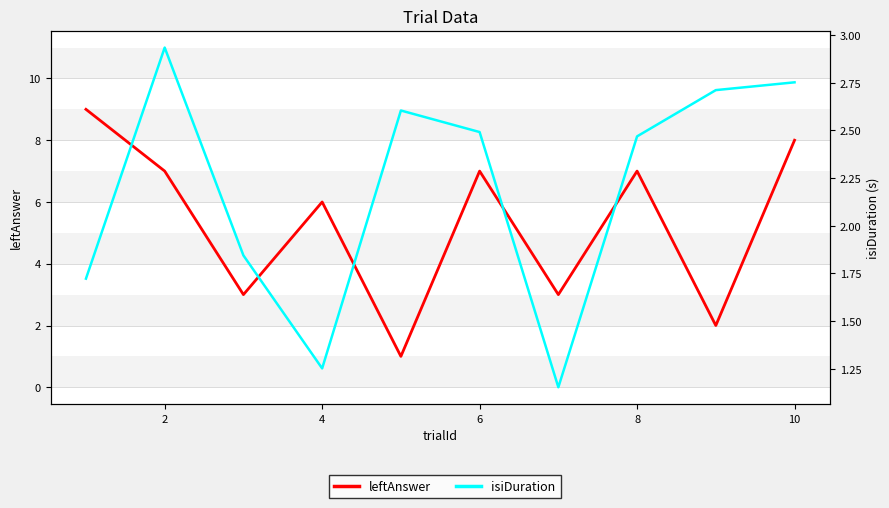

In isiDuration, how many points are lower than both neighbors (excluding endpoints)?

2